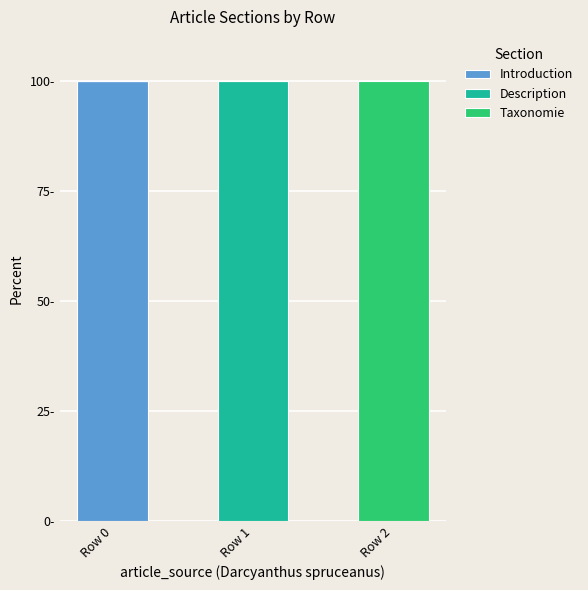

Does the chart contain stacked bars?

Yes